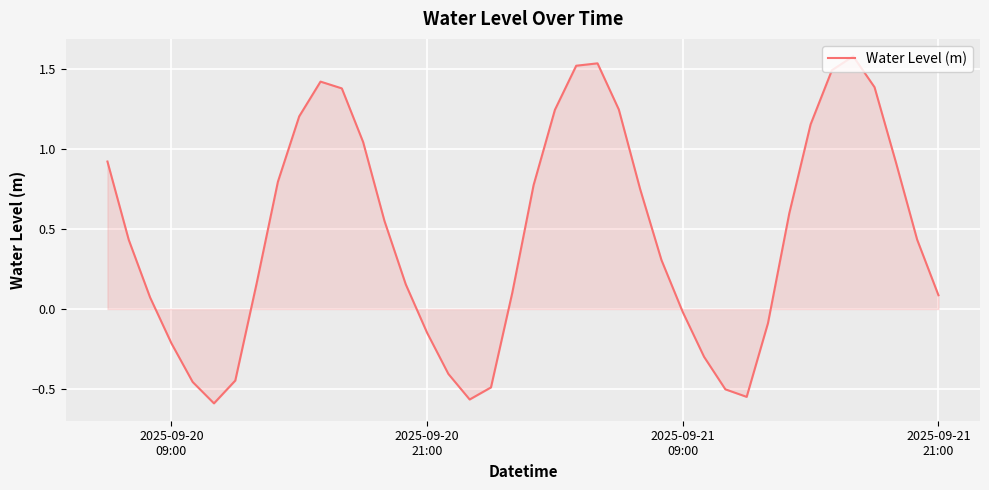

What is the greatest value displayed?

1.6